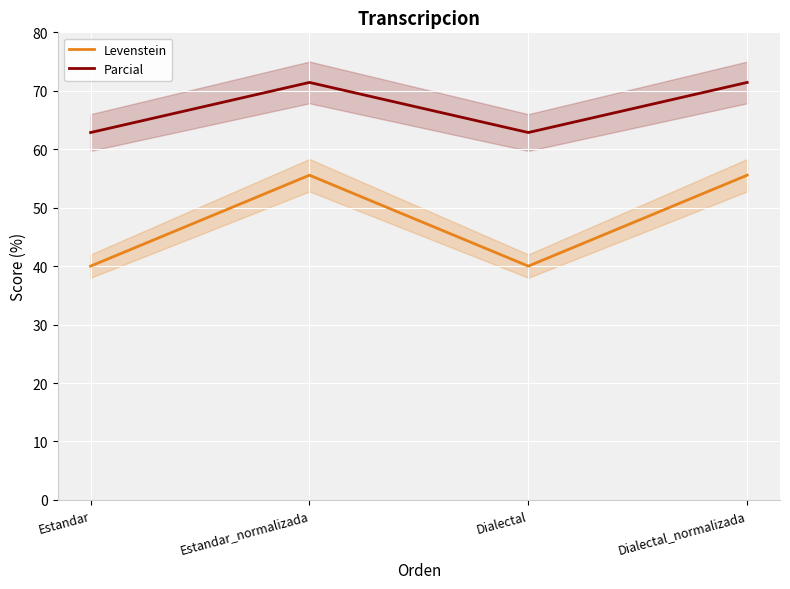

What is the label of the 1st point from the right?

Dialectal_normalizada